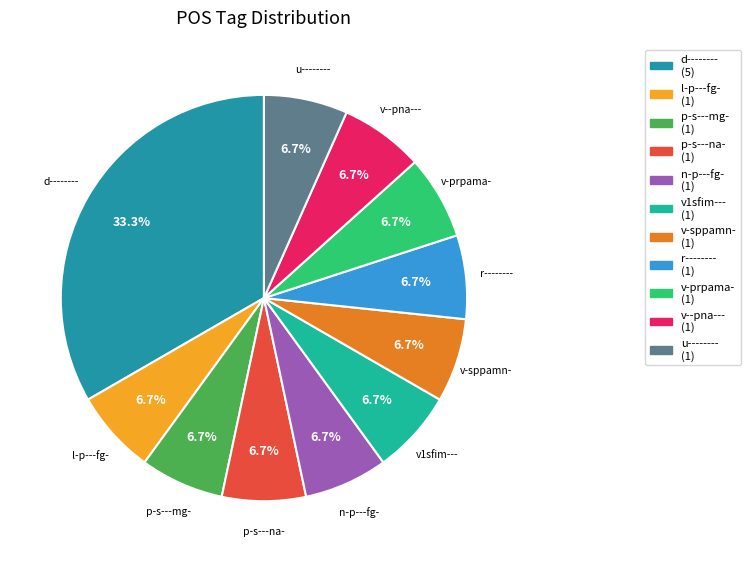

Does d-------- account for over 50% of the chart?

No